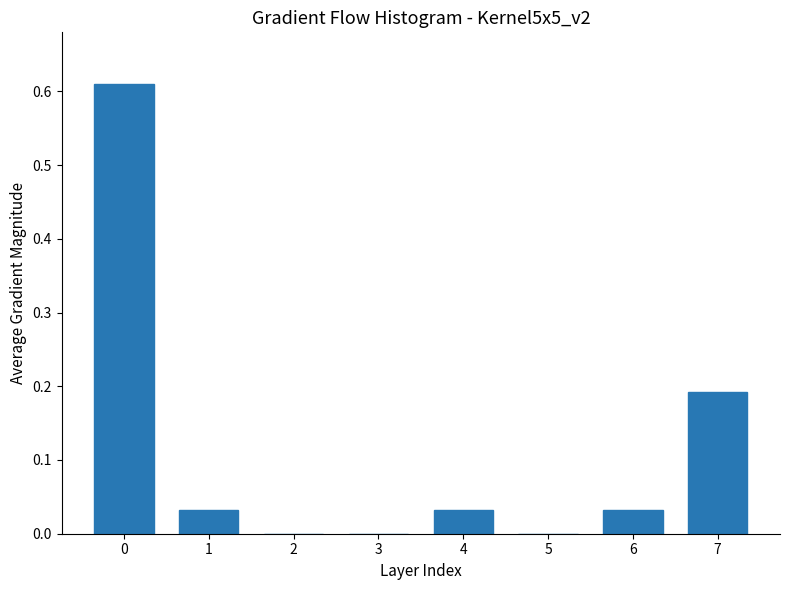

Is it true that the value at 2 is 0.0?

True